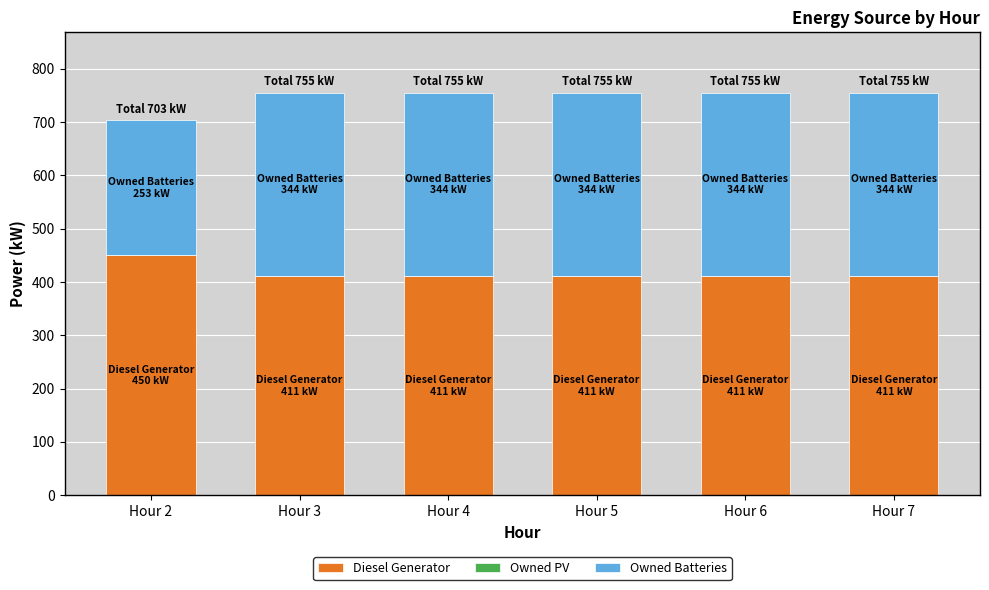

What is the total value across all series at Hour 4?

755.0